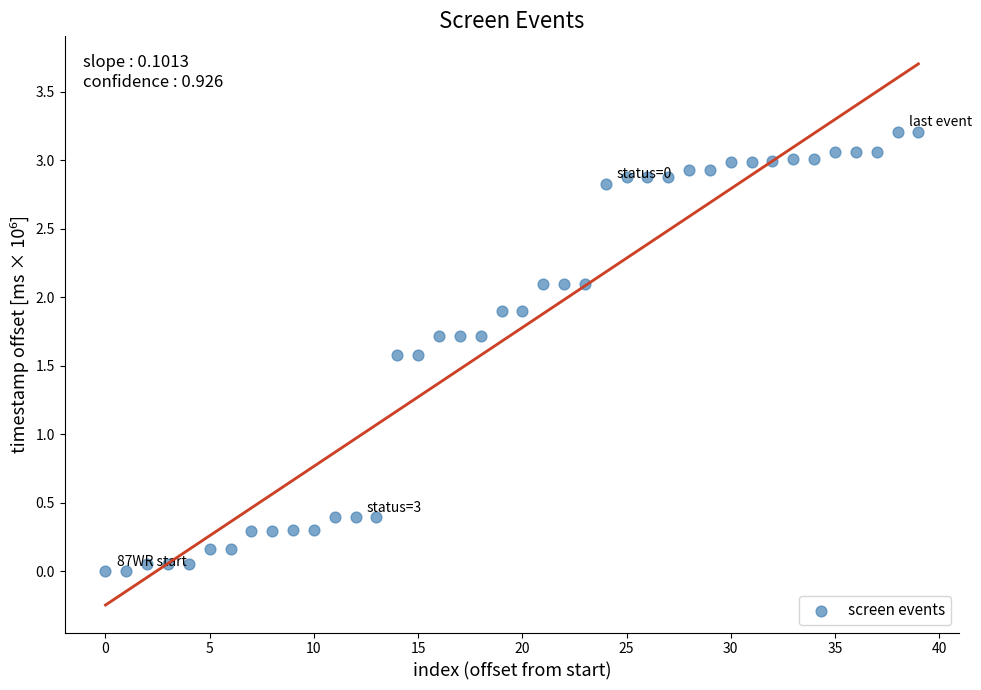

What is the range of Y values (max minus min)?

3.2